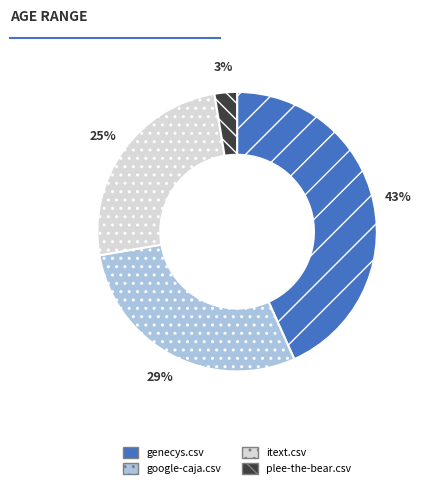

Is it true that itext.csv is 32% of the pie?

False